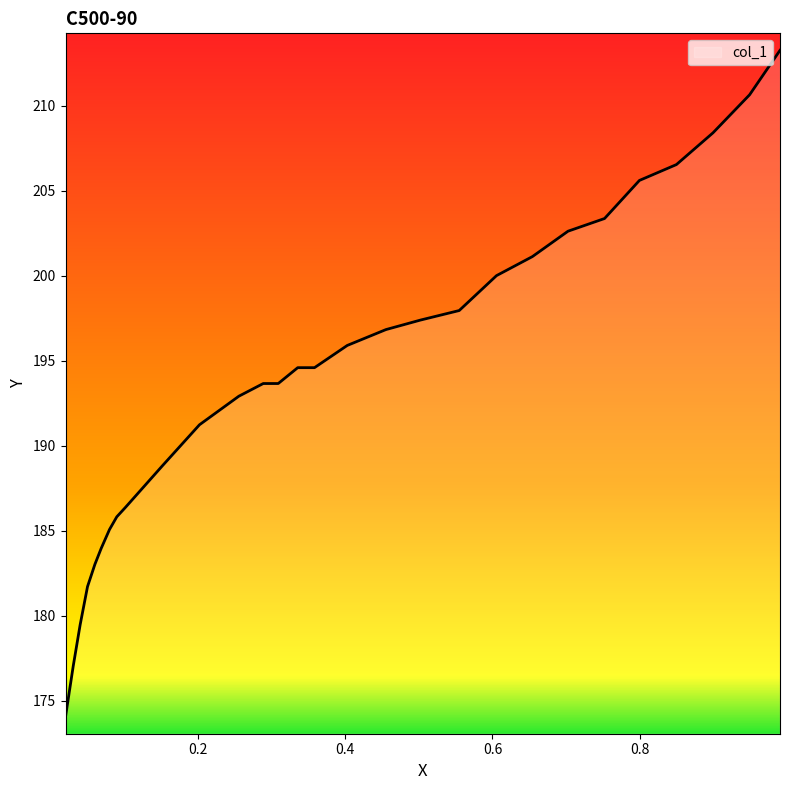

Does the chart display data point markers on the line(s)?

No